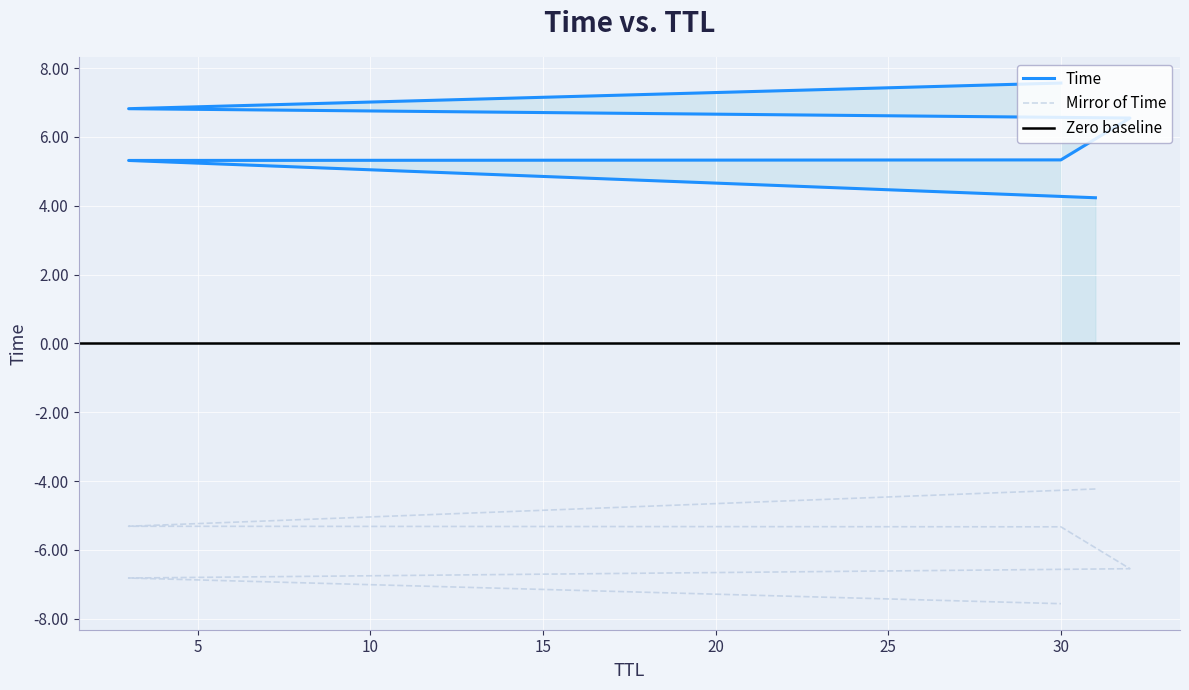

List the labels in order of value, smallest first.

31, 3, 30, 32, 3, 30